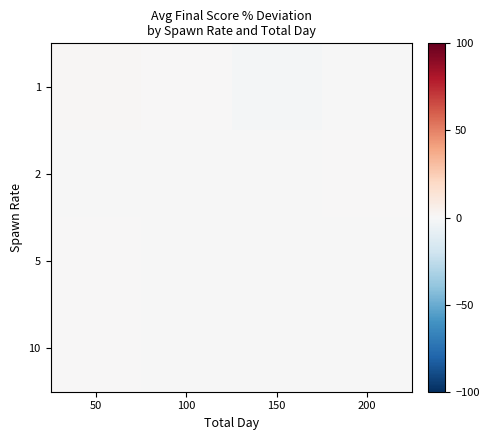

Which series has the largest range (max minus min)?

1